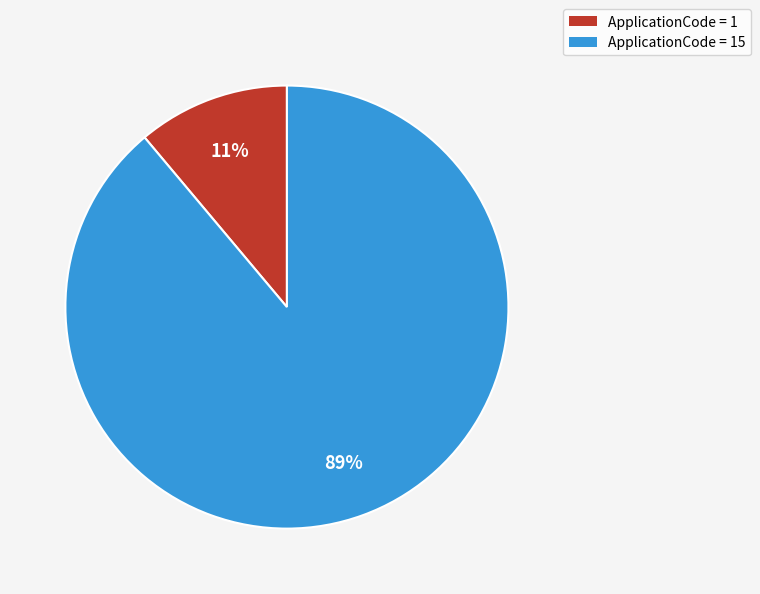

To the nearest percent, what is the average slice percentage?

50%